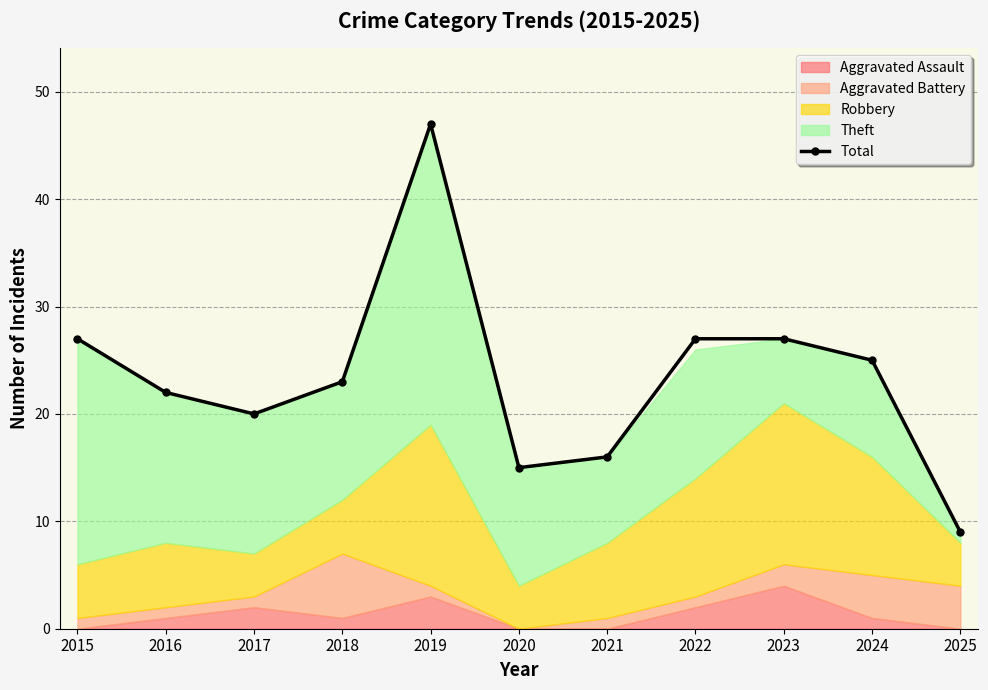

What is the difference between the values at 2021 and 2015?

11